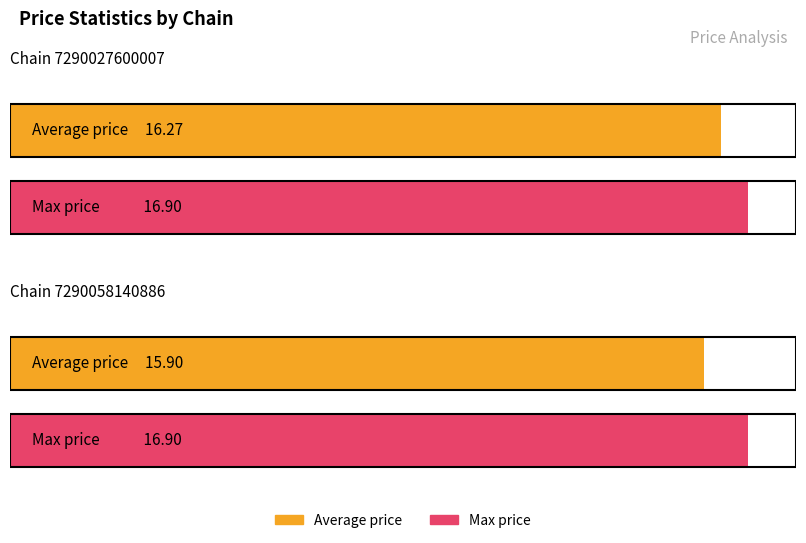

The avg_price series shows 22.2 at 7290027600007. True or false?

False